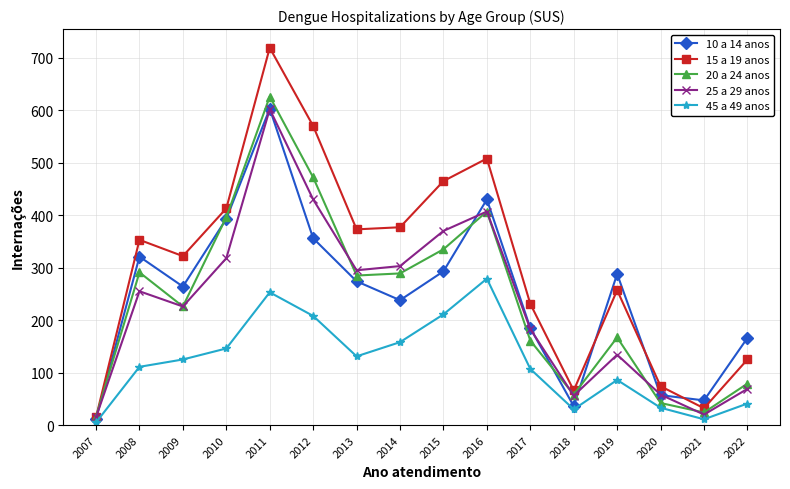

What is the difference between the maximum and minimum values in the 15 a 19 anos series?

704